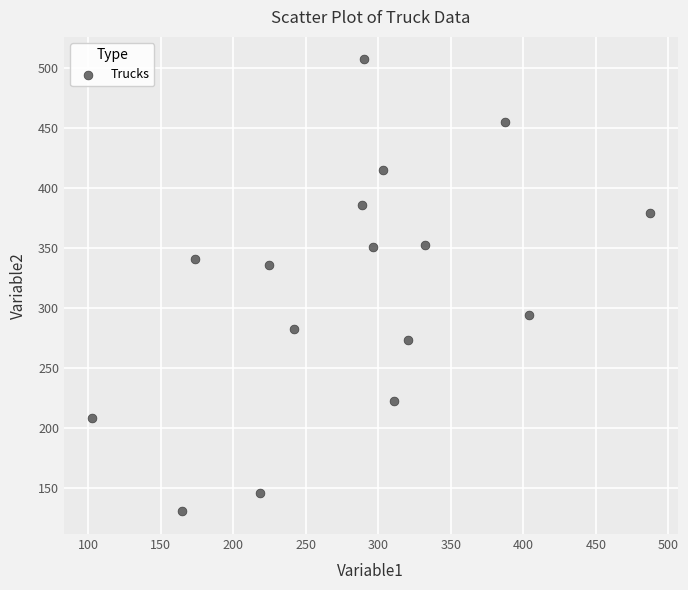

What is the range of Y values (max minus min)?

376.3